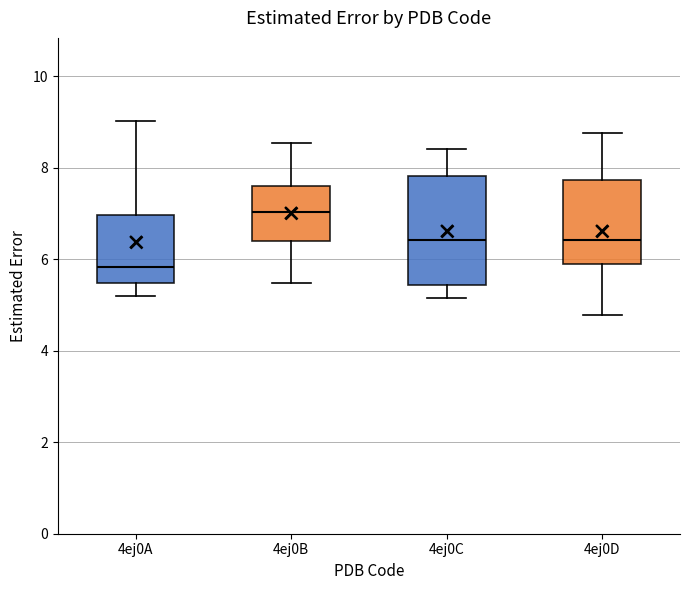

Where does the median line of the box for 4ej0C sit on the y-axis? The values are not printed on the chart, so give them approximately, as read against the axis.

6.4